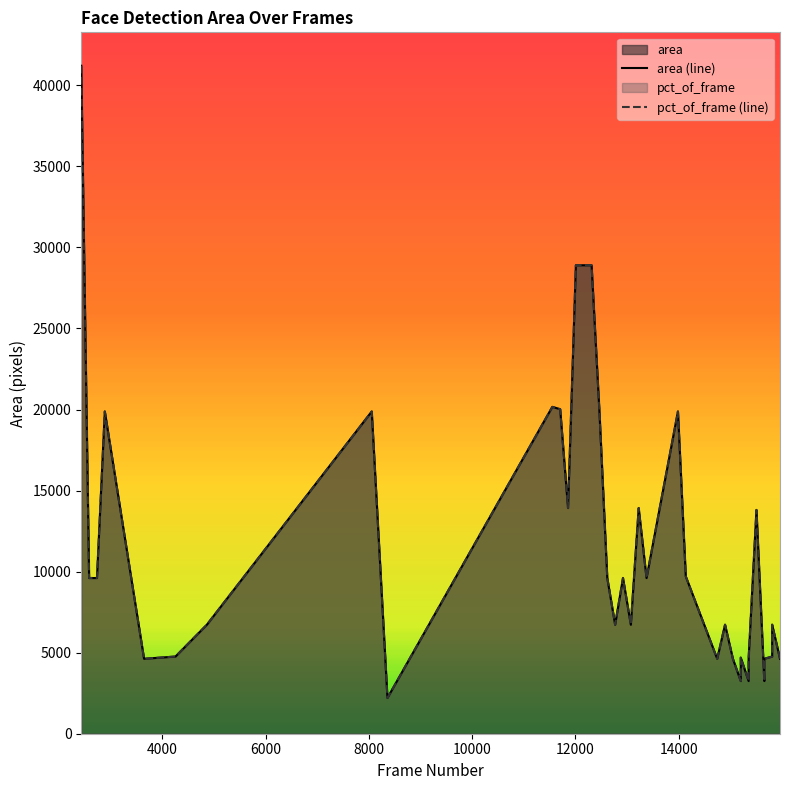

Does the chart display data point markers on the line(s)?

No